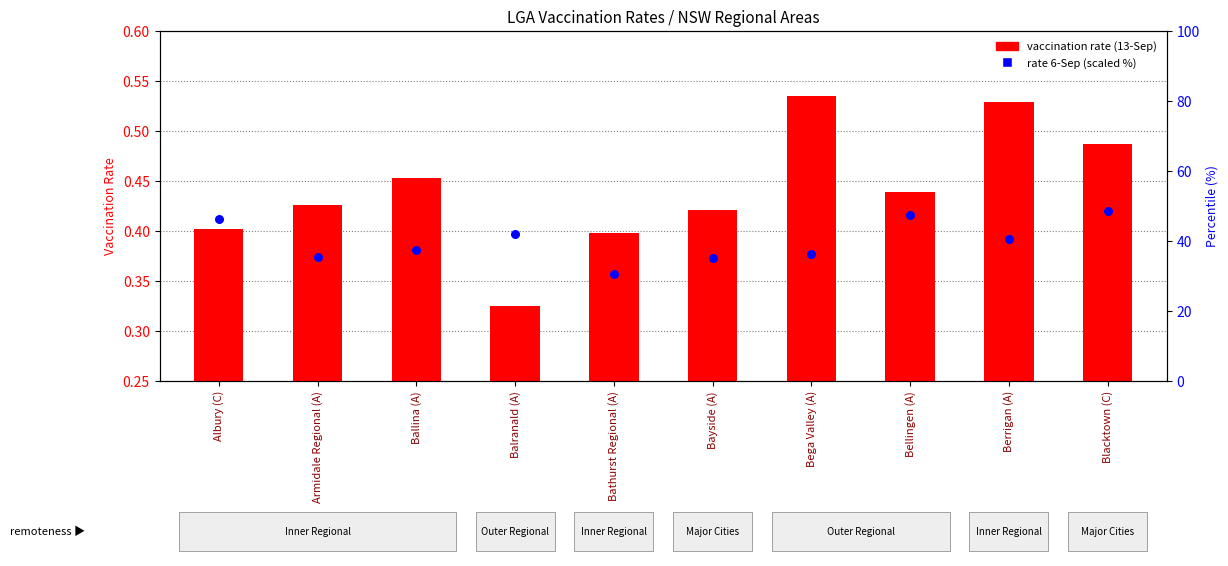

Which series contains the highest Y value?

rate 6-Sep (scaled %)